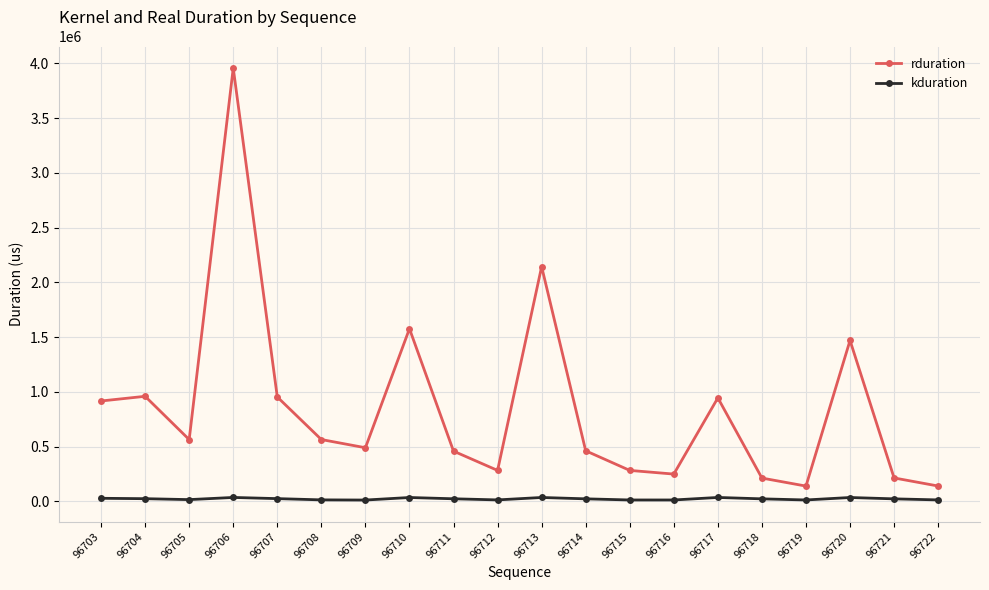

Which series has the widest spread of values?

rduration